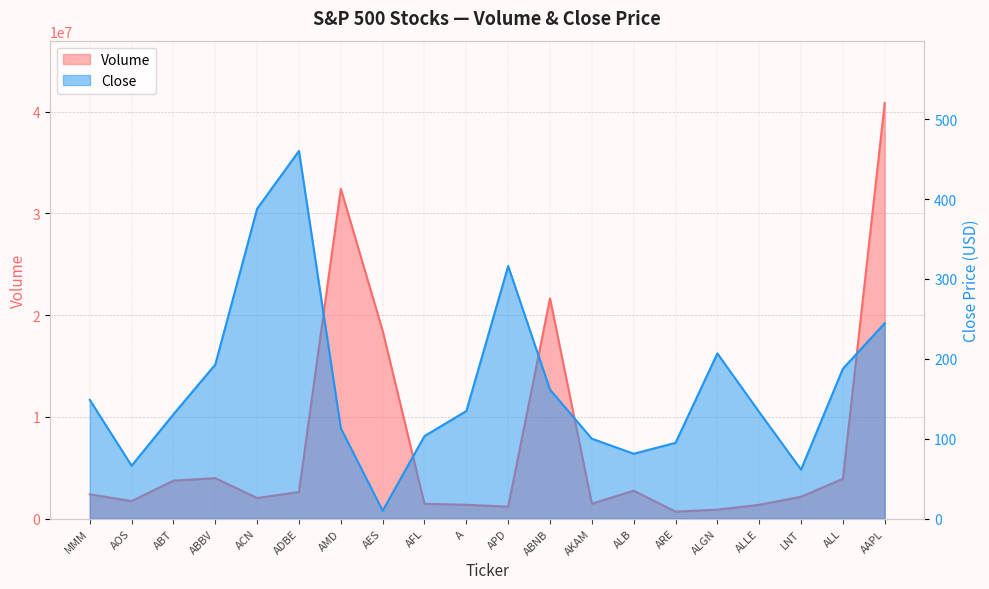

What is the label of the 5th point from the left?

ACN